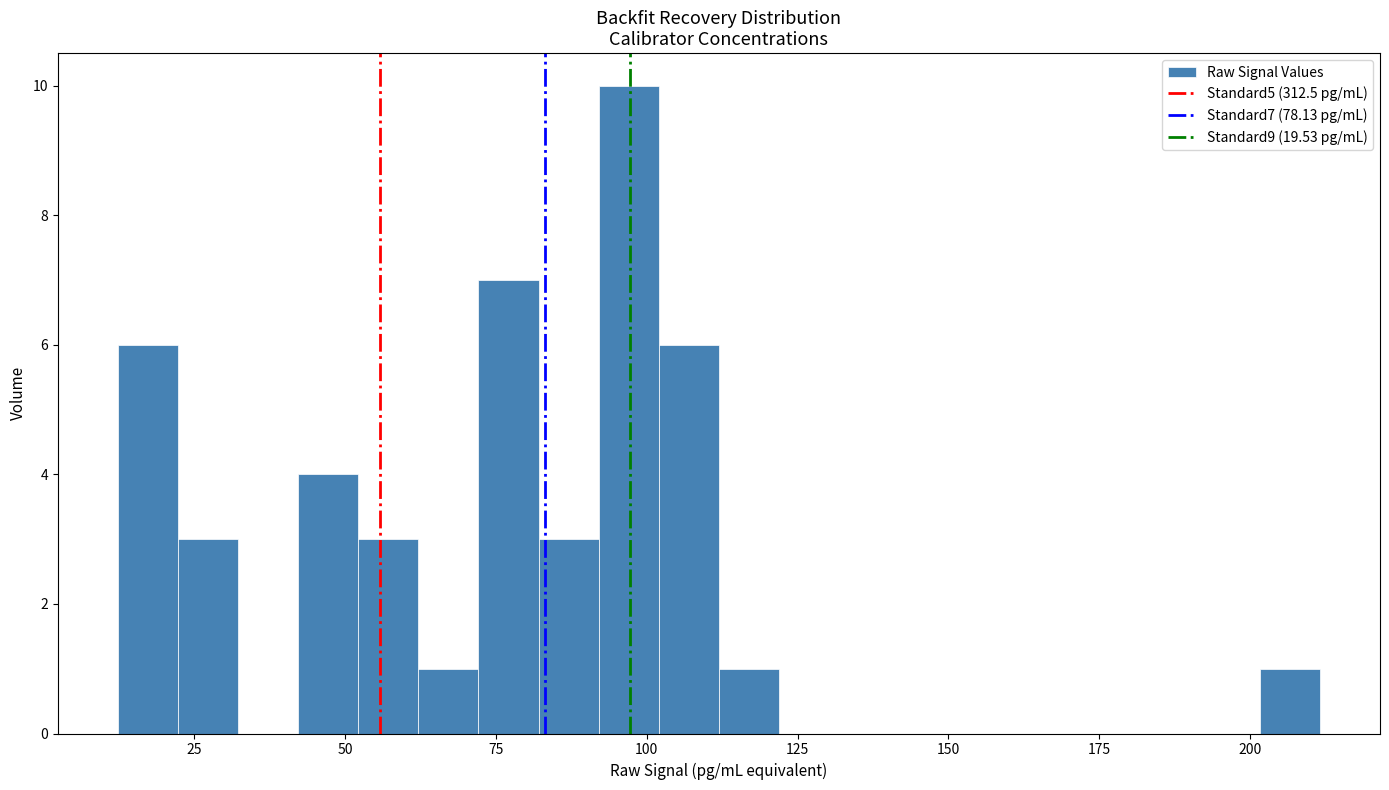

Read against the x-axis, roughly where is the centre of the tallest bar?

95